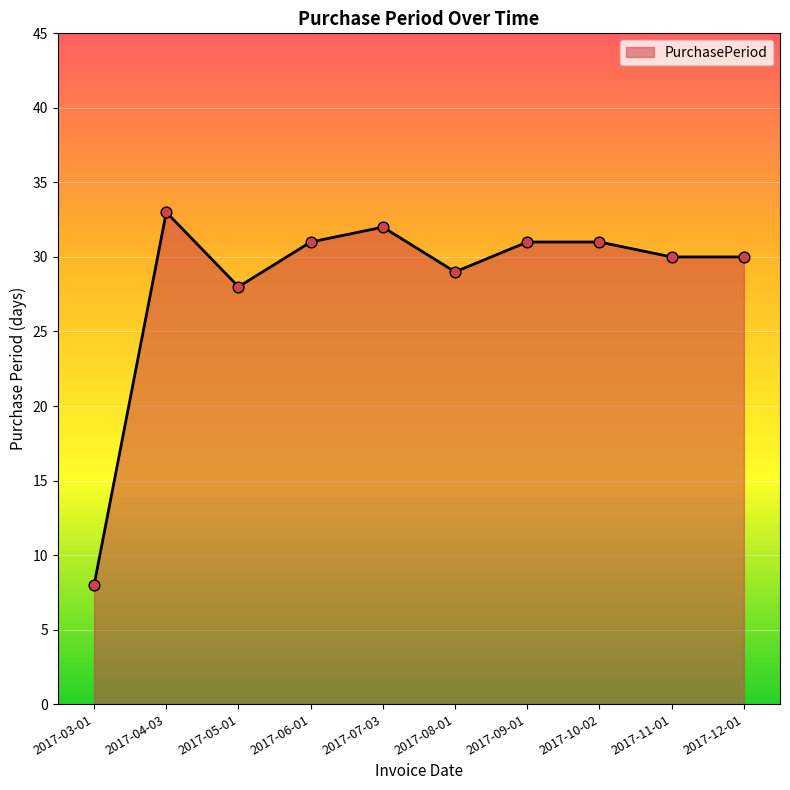

What is the ratio of the value at 2017-04-03 to the value at 2017-07-03?

1.0